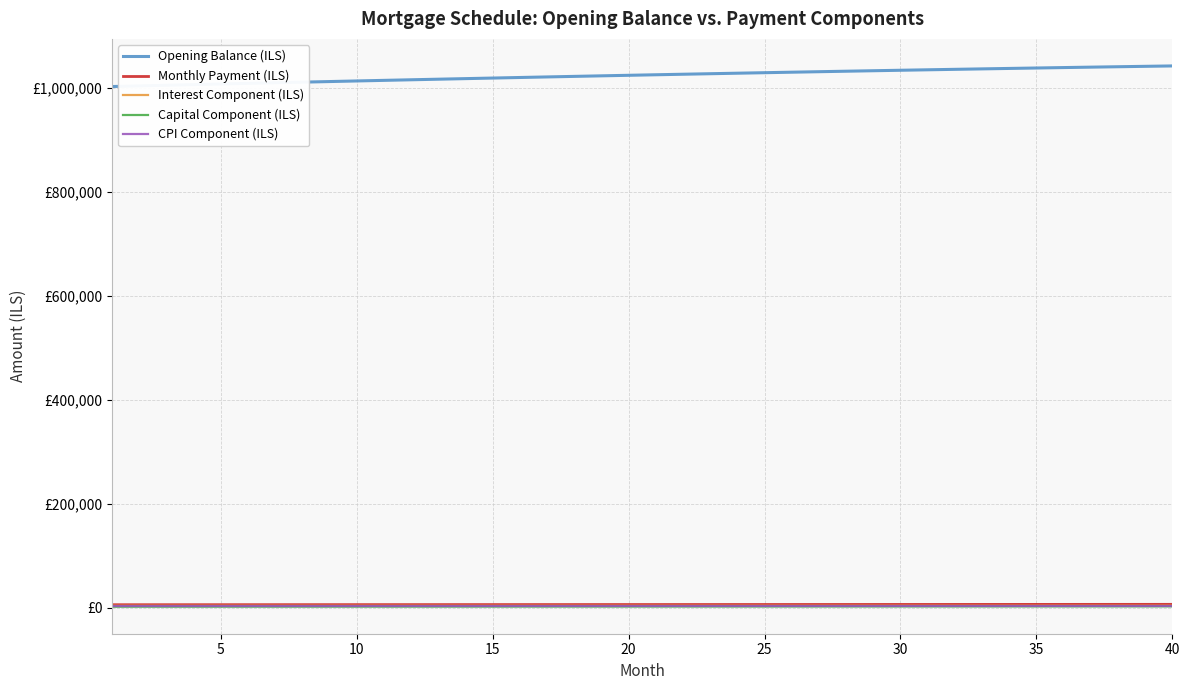

True or false: Capital Component (ILS) and CPI Component (ILS) cross at least once.

False